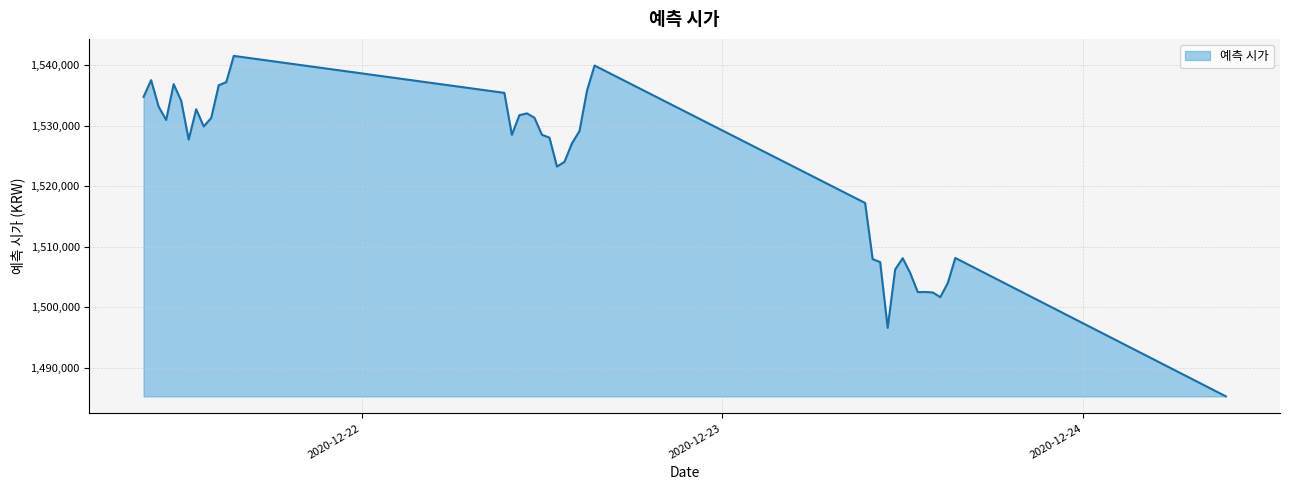

How many lines are shown in the chart?

1